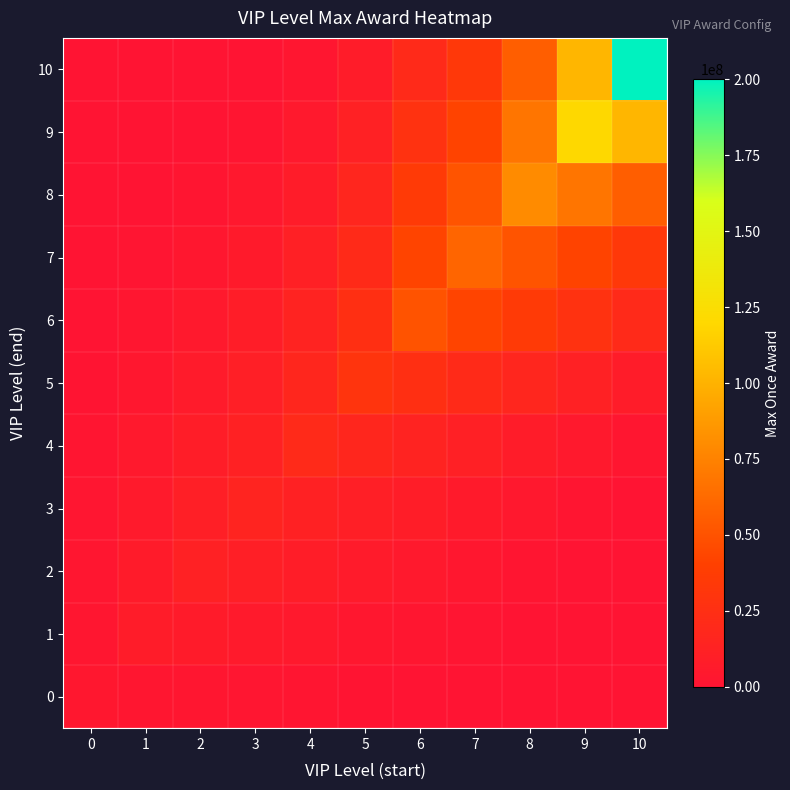

Which category has the lowest value across all series?

7